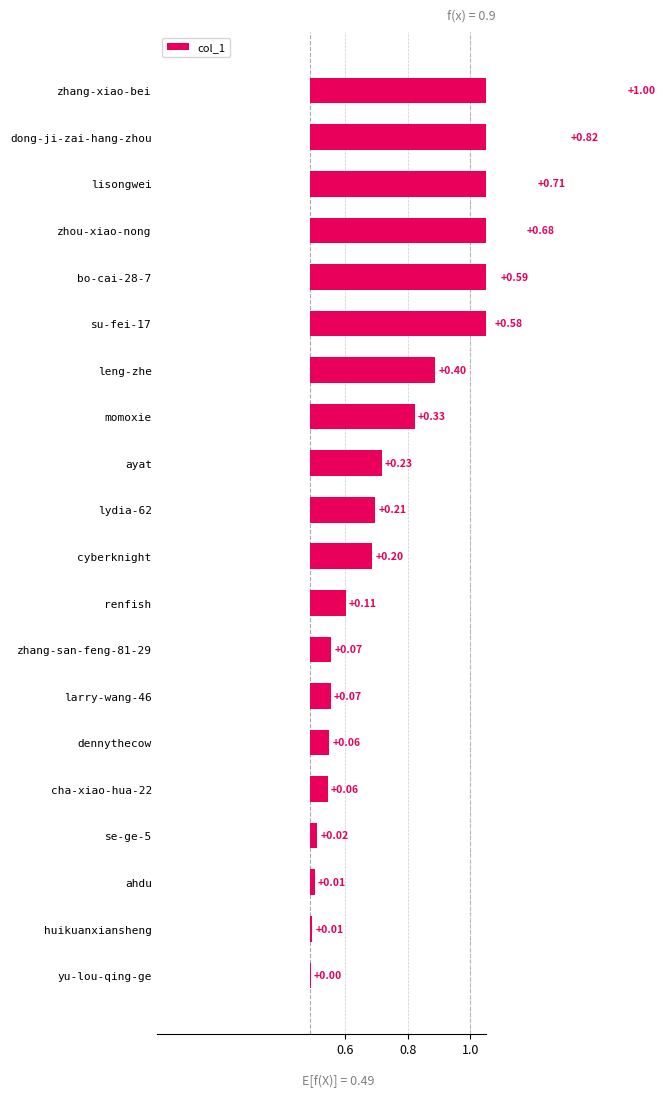

Does the chart contain any negative values?

No